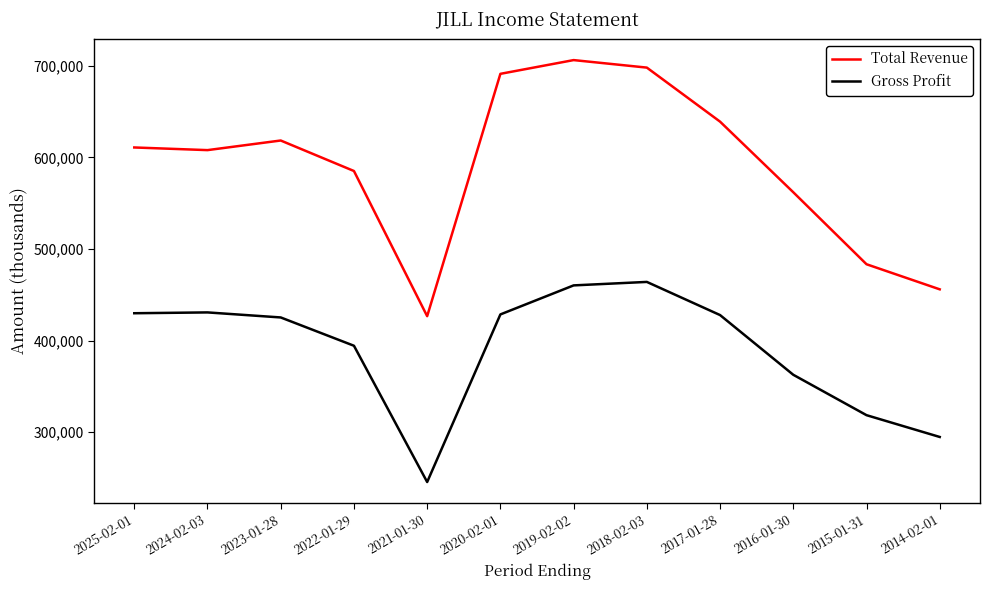

True or false: Total Revenue has a value of 585200 at 2022-01-29.

True